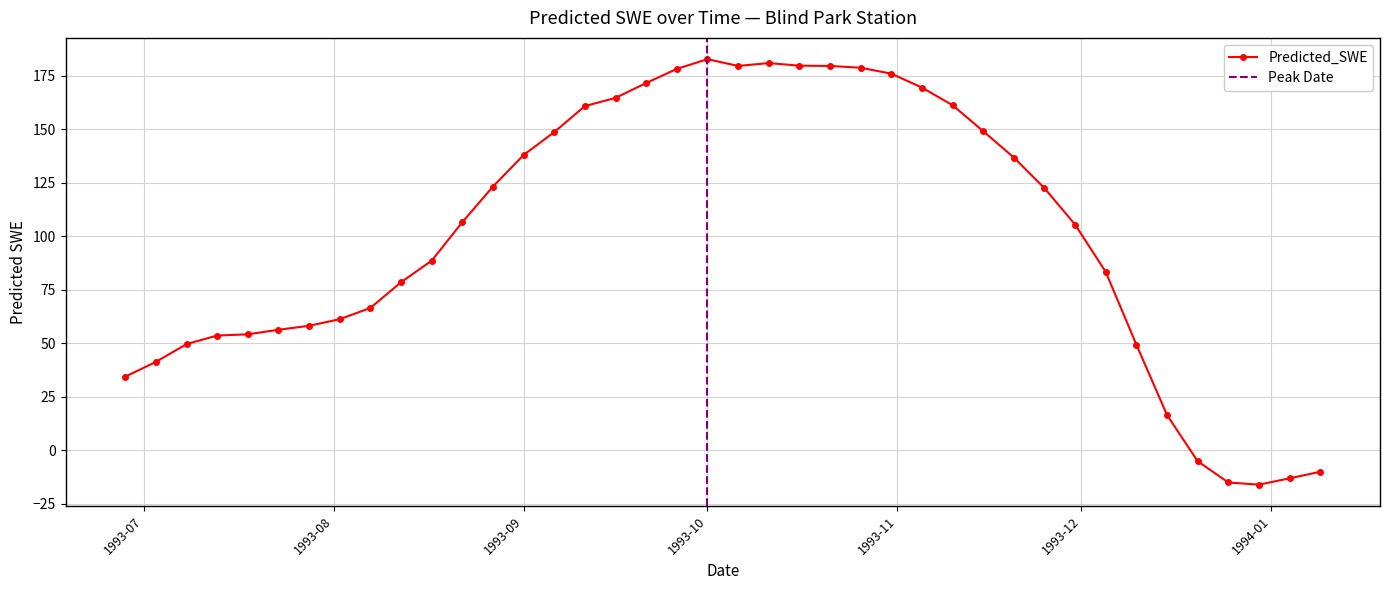

What is the ratio of the value at 1993-11-20 to the value at 1993-10-06?

0.8